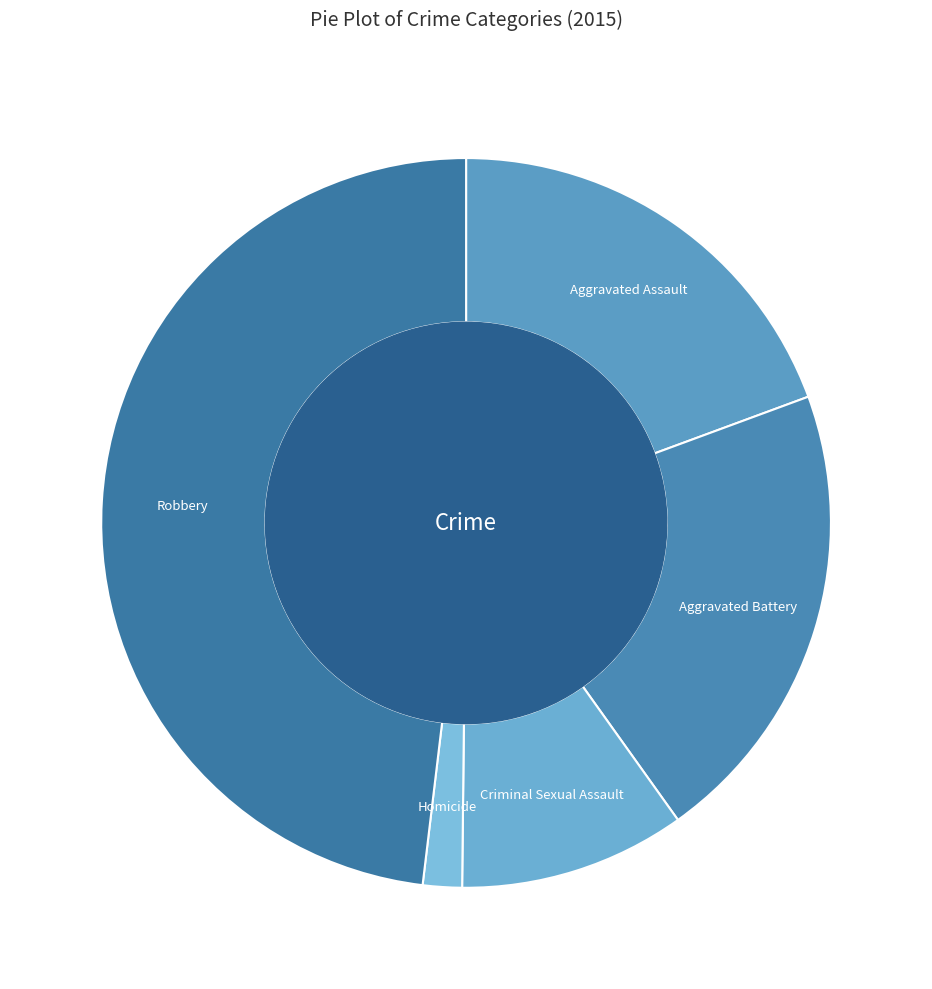

Do Aggravated Battery and Robbery together represent more than half of the pie?

Yes